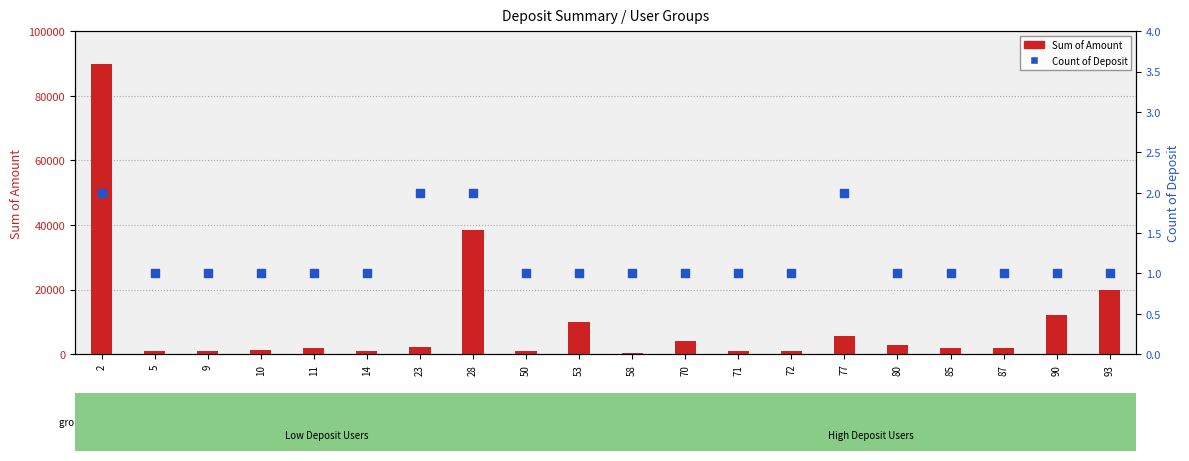

What is the total value across all series at 90?

12001